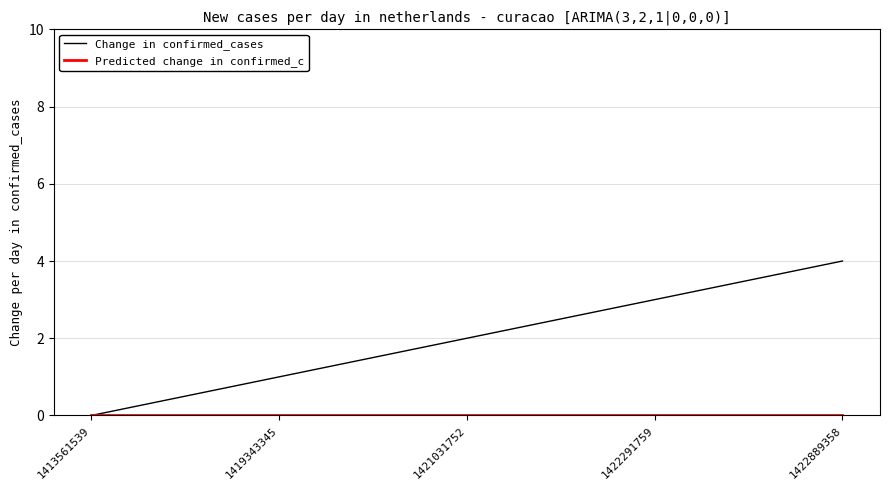

At which category is the sum across all series the highest?

1422889358